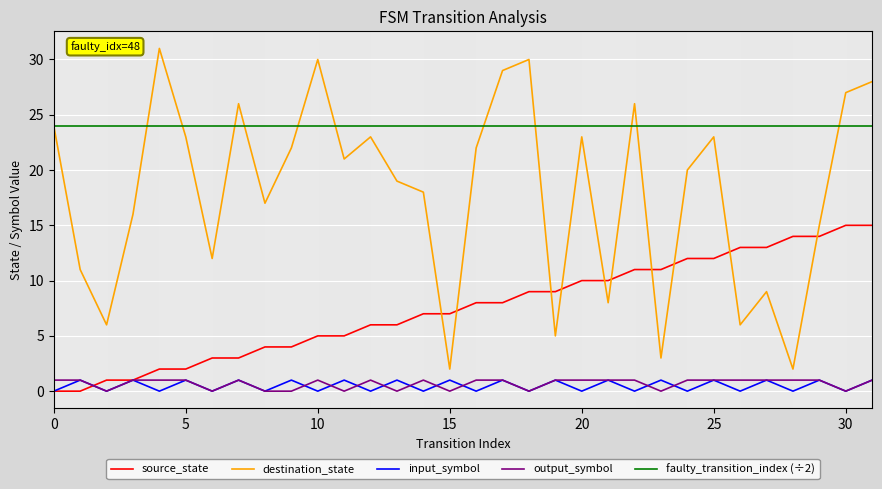

Which series has the largest range (max minus min)?

destination_state